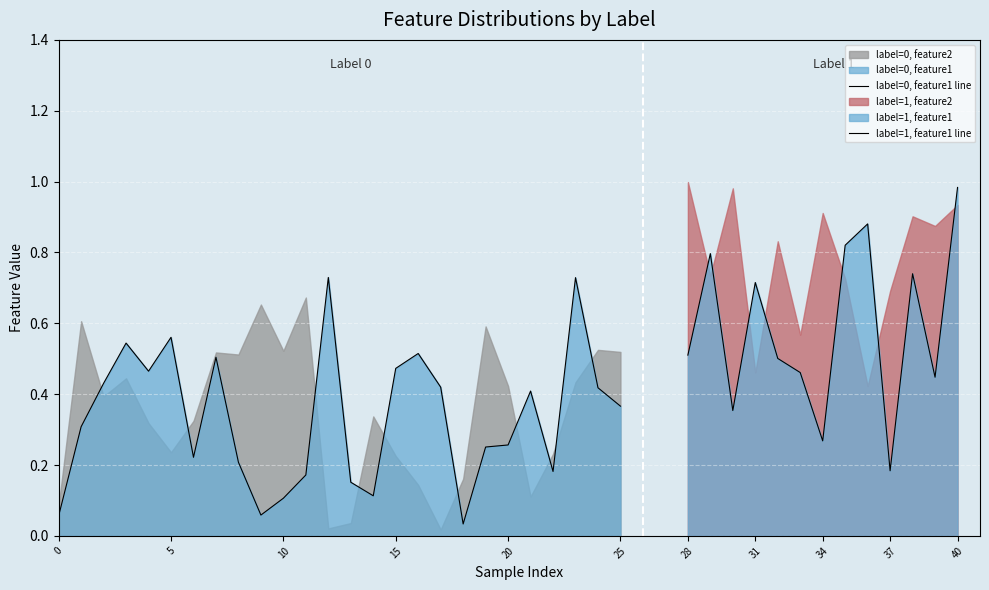

What is the difference between the maximum and minimum values in the feature2 series?

1.0